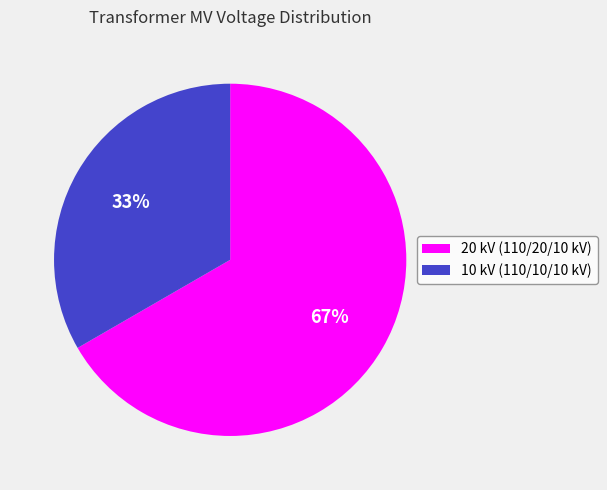

Which slice is the smallest?

10 kV (110/10/10 kV)